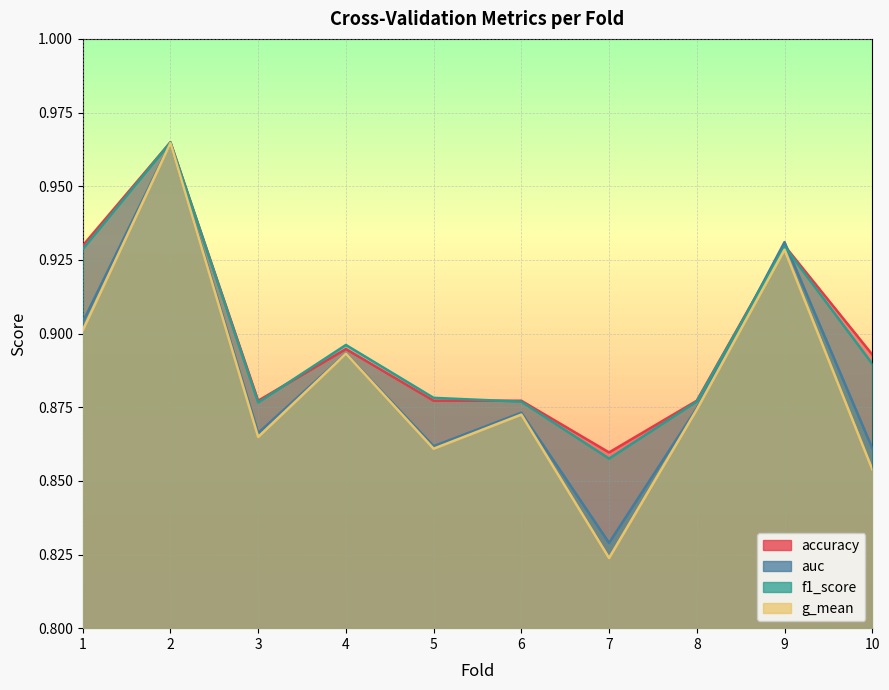

Reading right to left, list all the values displayed in this chart.

accuracy: 10=0.9	9=0.9	8=0.9	7=0.9	6=0.9	5=0.9	4=0.9	3=0.9	2=1.0	1=0.9
auc: 10=0.9	9=0.9	8=0.9	7=0.8	6=0.9	5=0.9	4=0.9	3=0.9	2=1.0	1=0.9
f1_score: 10=0.9	9=0.9	8=0.9	7=0.9	6=0.9	5=0.9	4=0.9	3=0.9	2=1.0	1=0.9
g_mean: 10=0.9	9=0.9	8=0.9	7=0.8	6=0.9	5=0.9	4=0.9	3=0.9	2=1.0	1=0.9